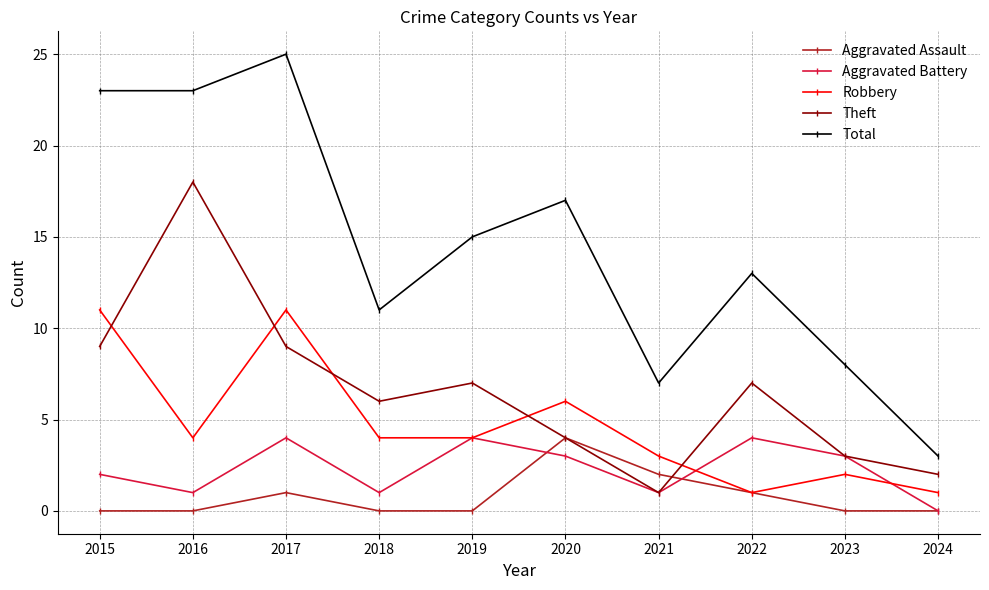

The value of Aggravated Assault at 2020 is 4. True or false?

True